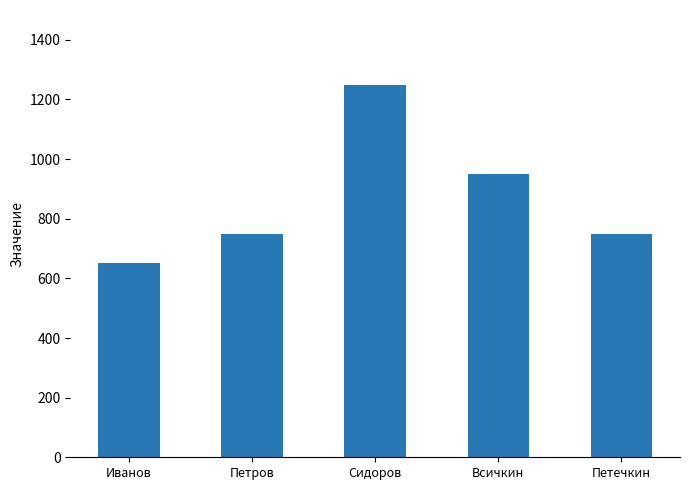

Are the bars horizontal?

No